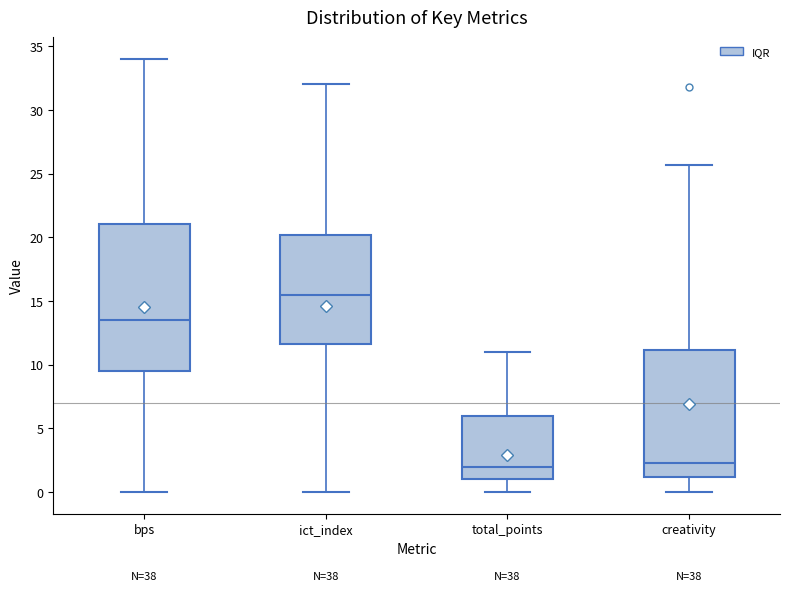

Reading left to right, read every box against the y-axis: the position of its median line, the range the box covers, and the ends of its whiskers. The values are not printed on the chart, so give them approximately, as read against the axis.

bps: median 13.5, box 9.5 to 21.0, whiskers 0.0 to 34.0
ict_index: median 15.5, box 11.5 to 20.0, whiskers 0.0 to 32.0
total_points: median 2.0, box 1.0 to 6.0, whiskers 0.0 to 11.0
creativity: median 2.5, box 1.0 to 11.0, whiskers 0.0 to 25.5